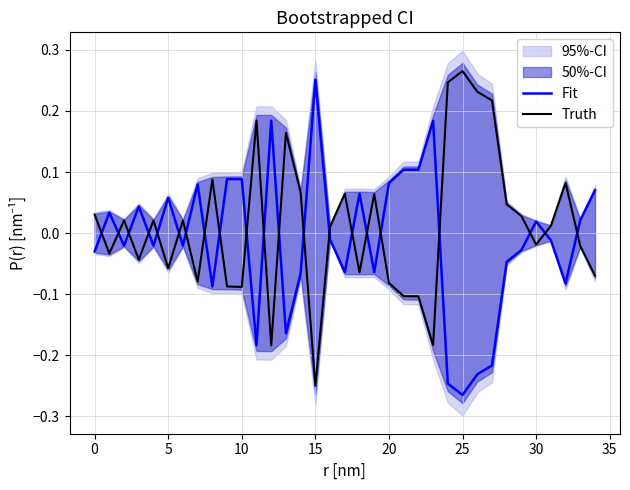

True or false: Truth has more than 0 points higher than both neighbors.

True